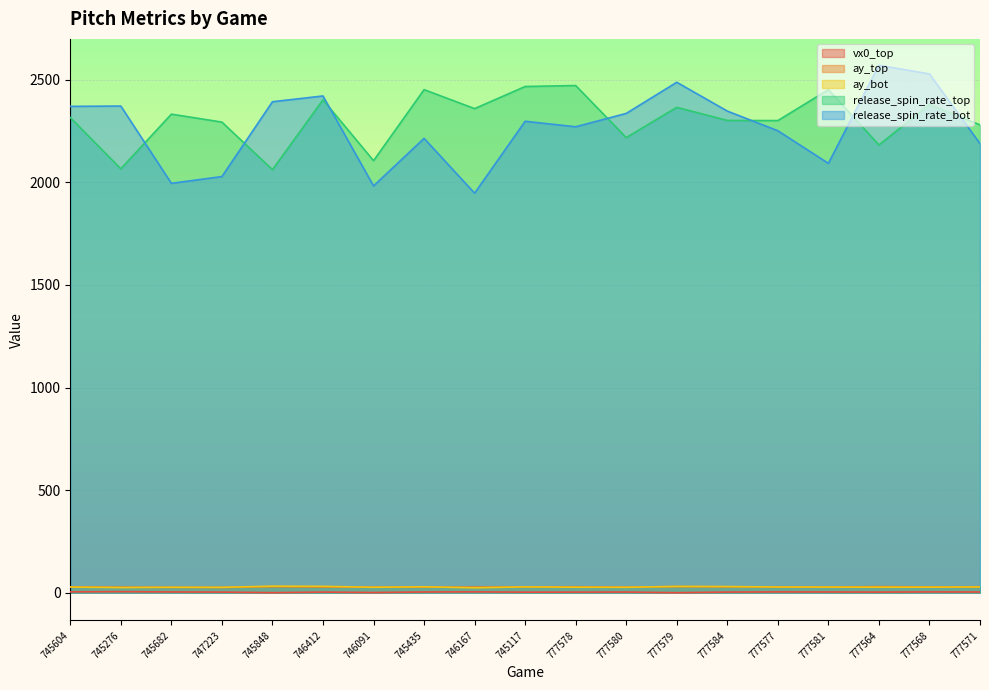

Which series has the largest total across all categories?

release_spin_rate_top